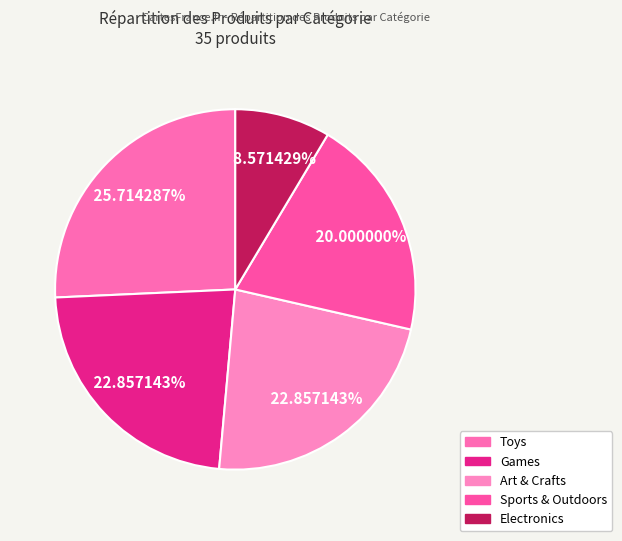

Does any single category account for the majority?

No